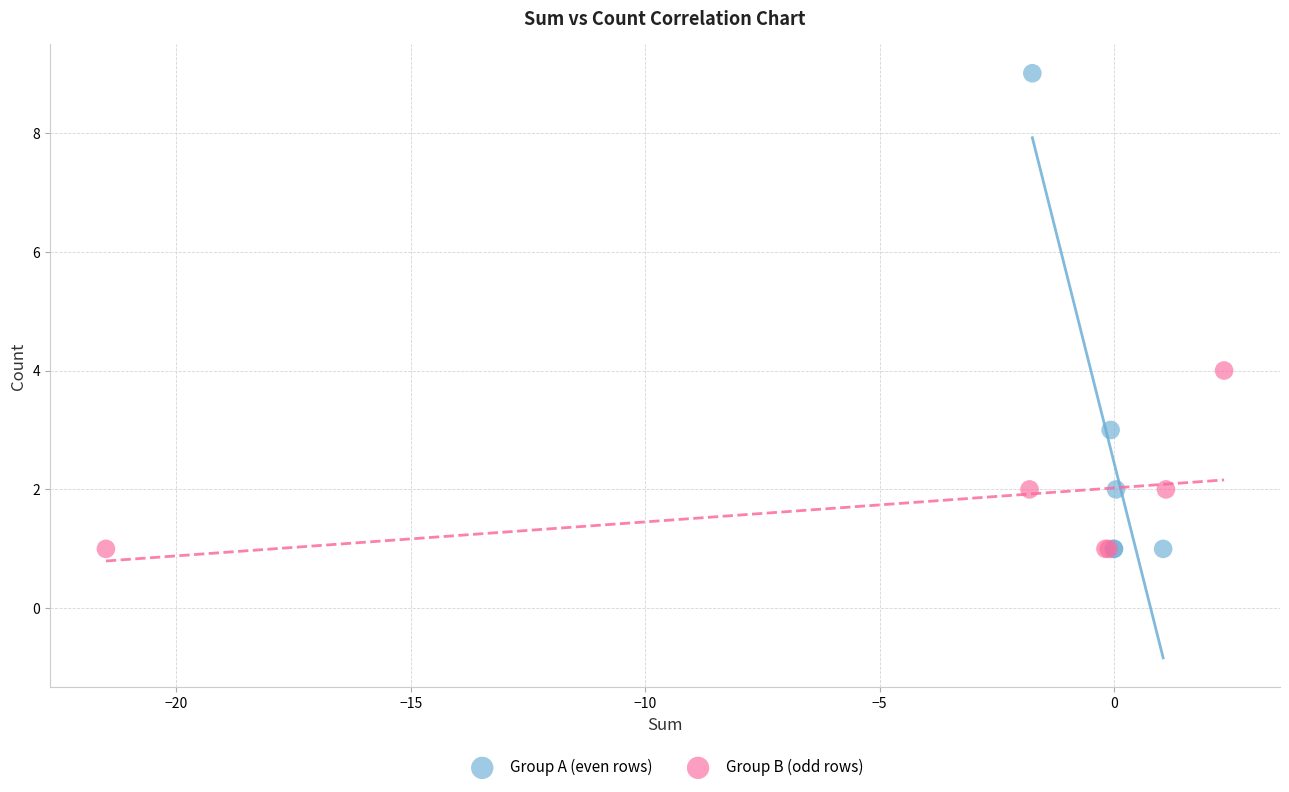

Which series contains the highest Y value?

Group A (even rows)